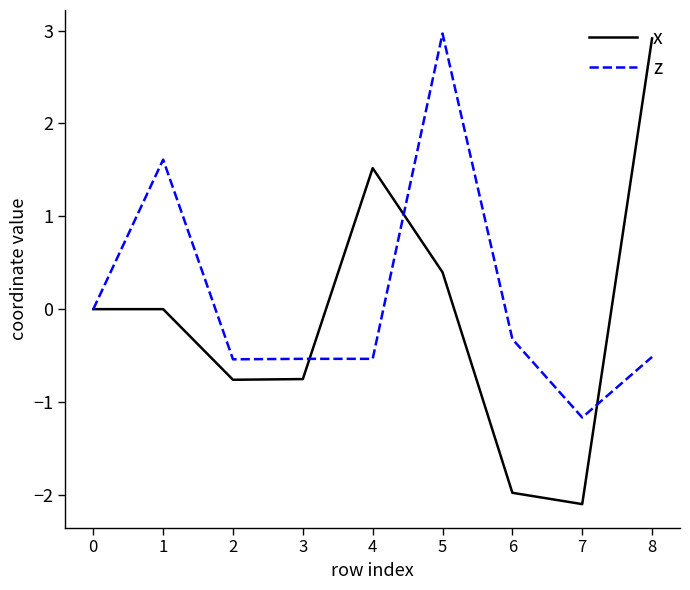

What is the minimum value shown in the chart?

-2.1